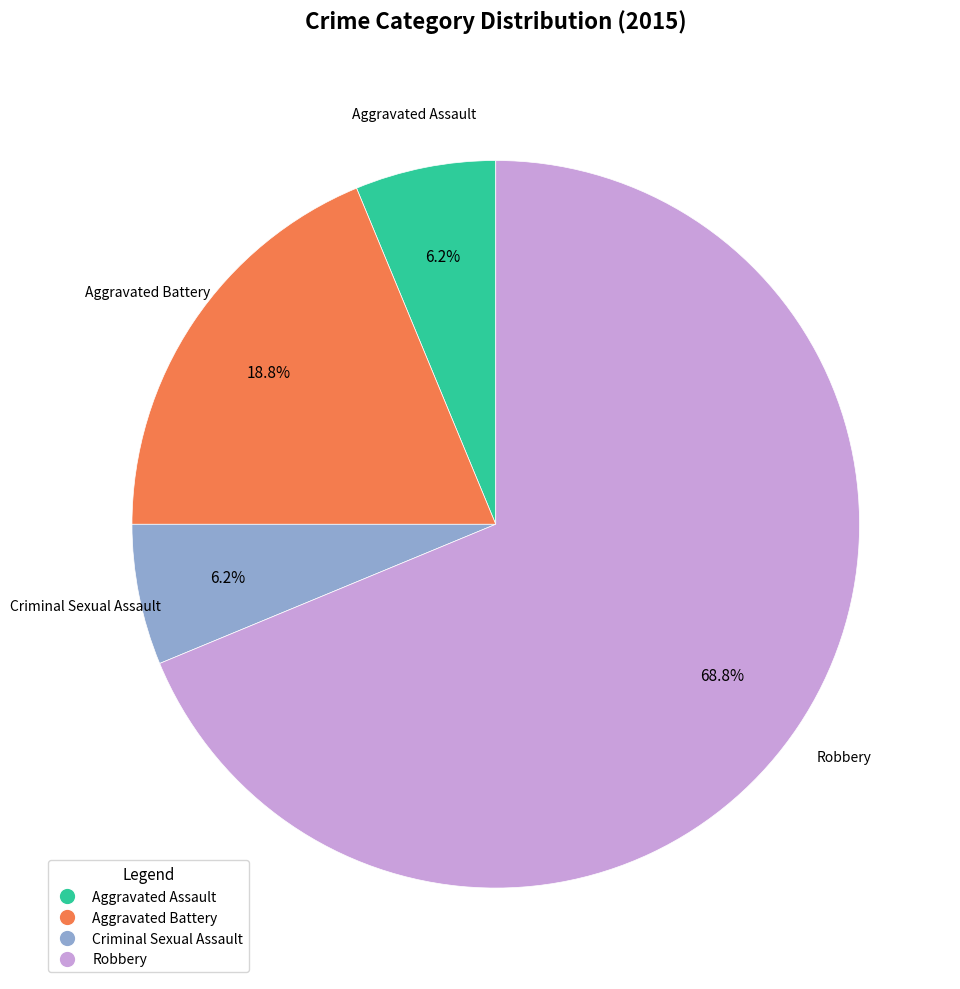

Does any single category account for the majority?

Yes